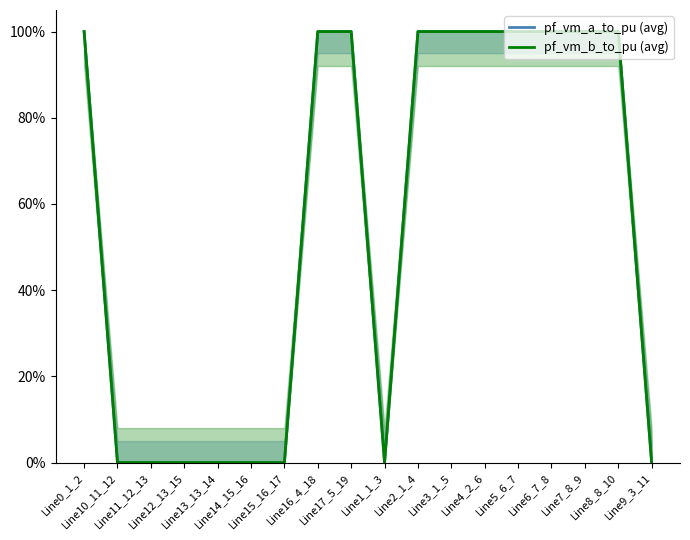

Between which two adjacent categories do pf_vm_a_to_pu (avg) and pf_vm_b_to_pu (avg) first intersect?

Line0_1_2 and Line10_11_12